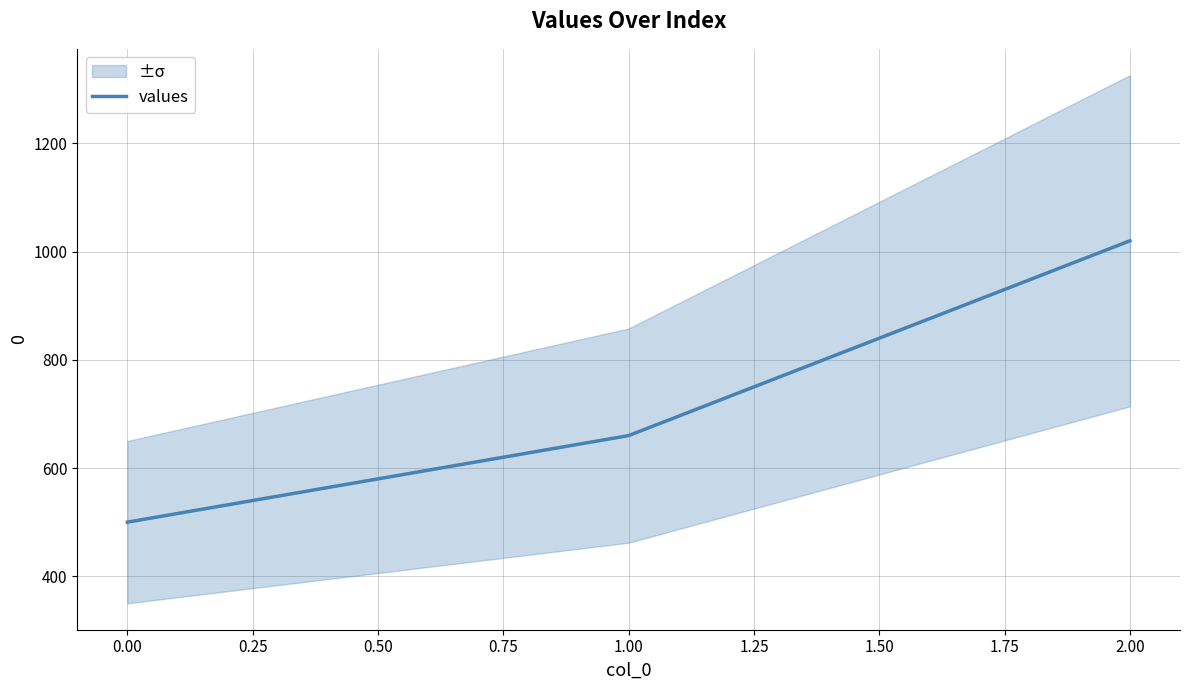

The value of values at 2.00 is 1020. True or false?

True